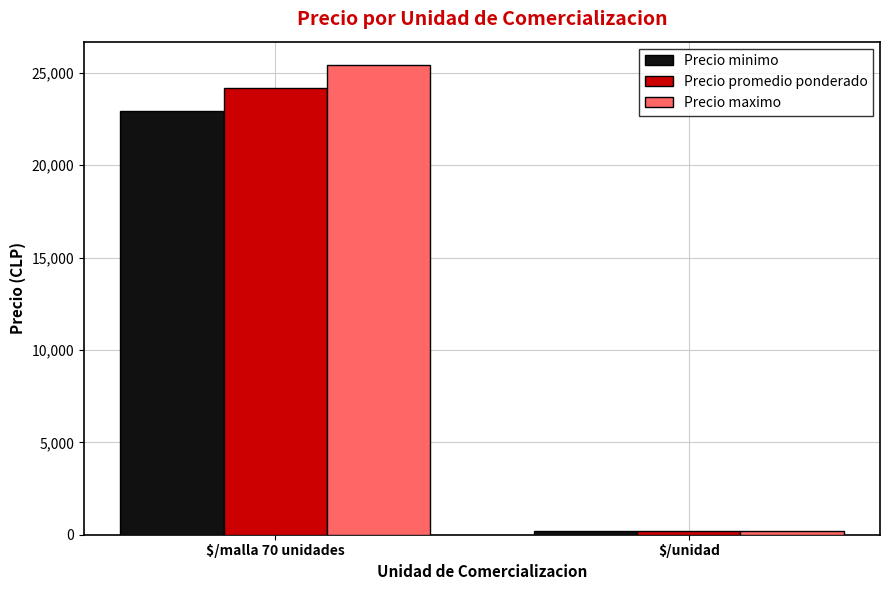

What is the maximum value for Precio promedio ponderado?

24188